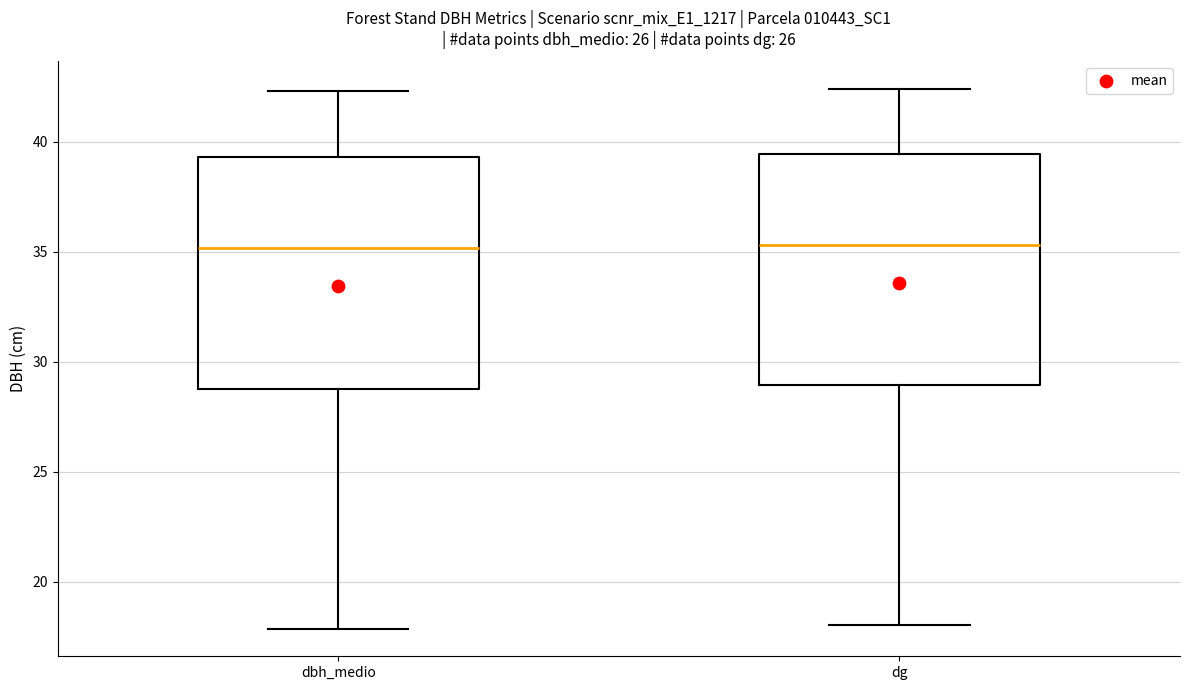

Reading left to right, read every box against the y-axis: the position of its median line, the range the box covers, and the ends of its whiskers. The values are not printed on the chart, so give them approximately, as read against the axis.

dbh_medio: median 35.0, box 29.0 to 39.5, whiskers 18.0 to 42.5
dg: median 35.5, box 29.0 to 39.5, whiskers 18.0 to 42.5